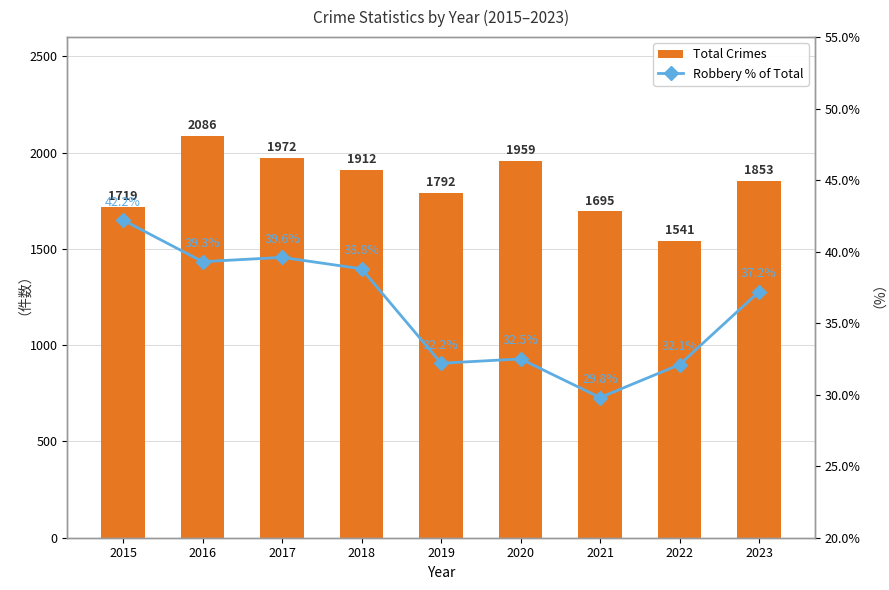

Between 2022 and 2018, which is larger?

2018